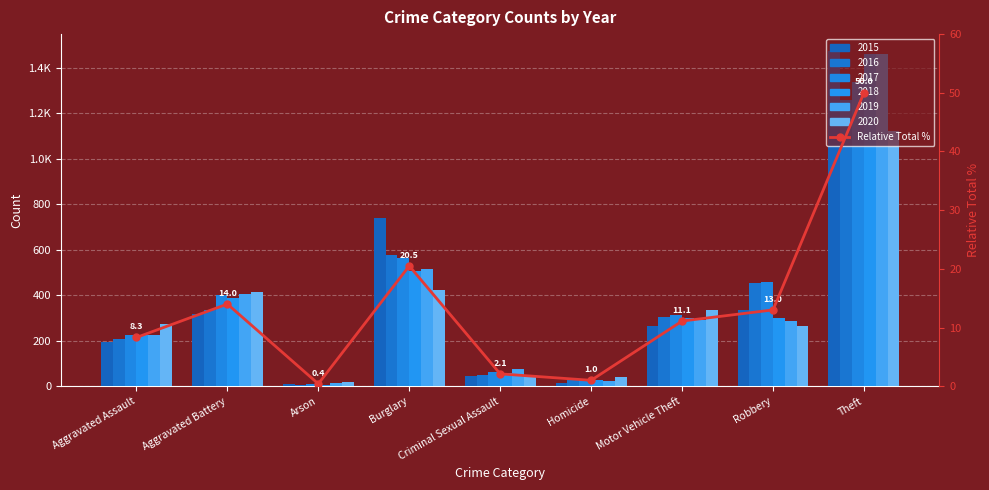

Does the chart contain any negative values?

No